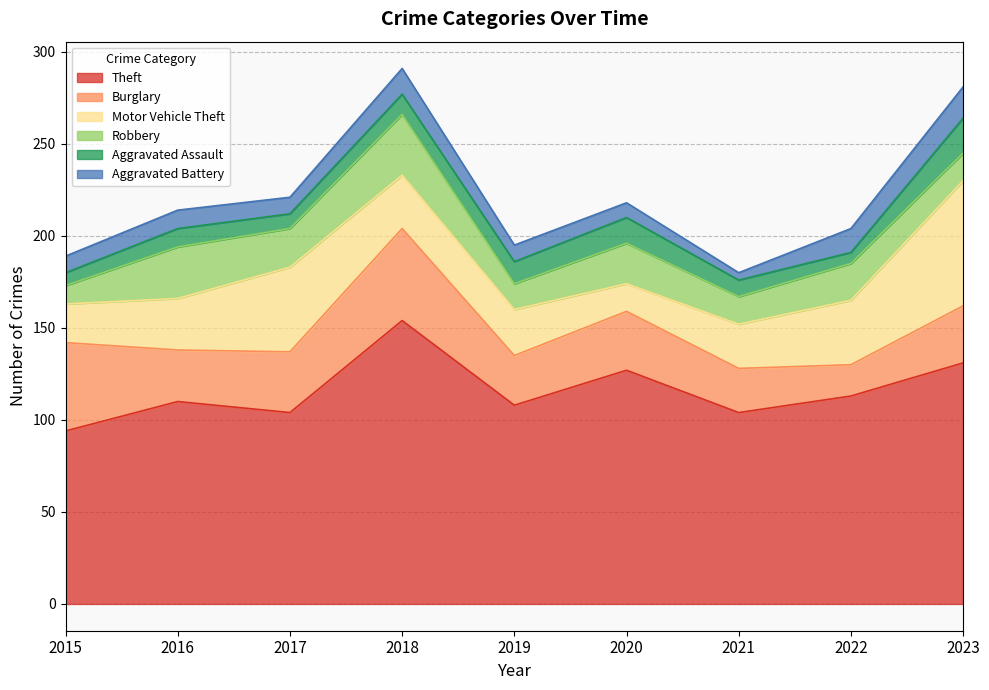

True or false: Burglary has a value of 13 at 2016.

False